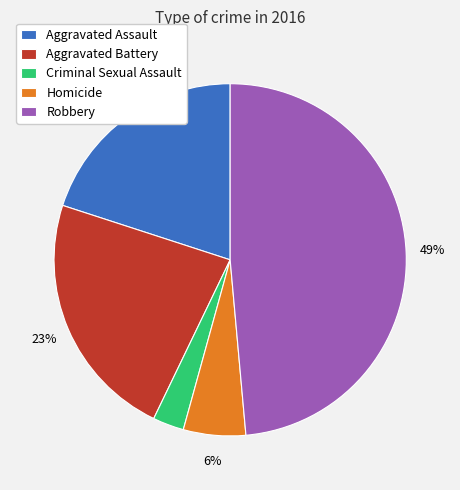

Count the number of slices in the pie.

5